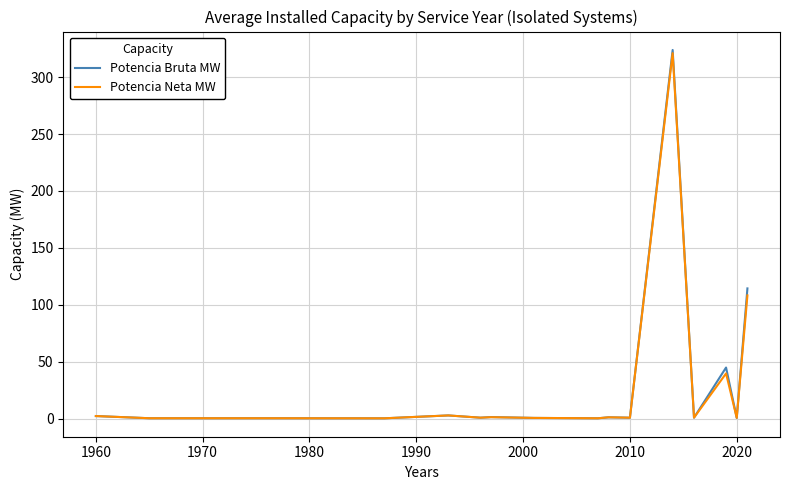

What is the maximum value shown in the chart?

323.8